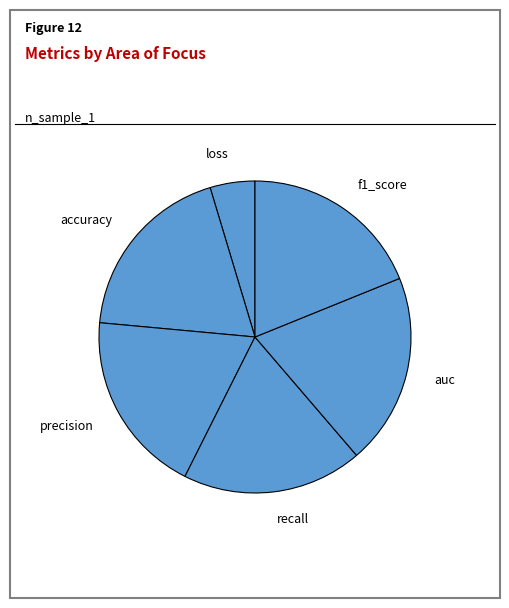

Which slice is the smallest?

loss